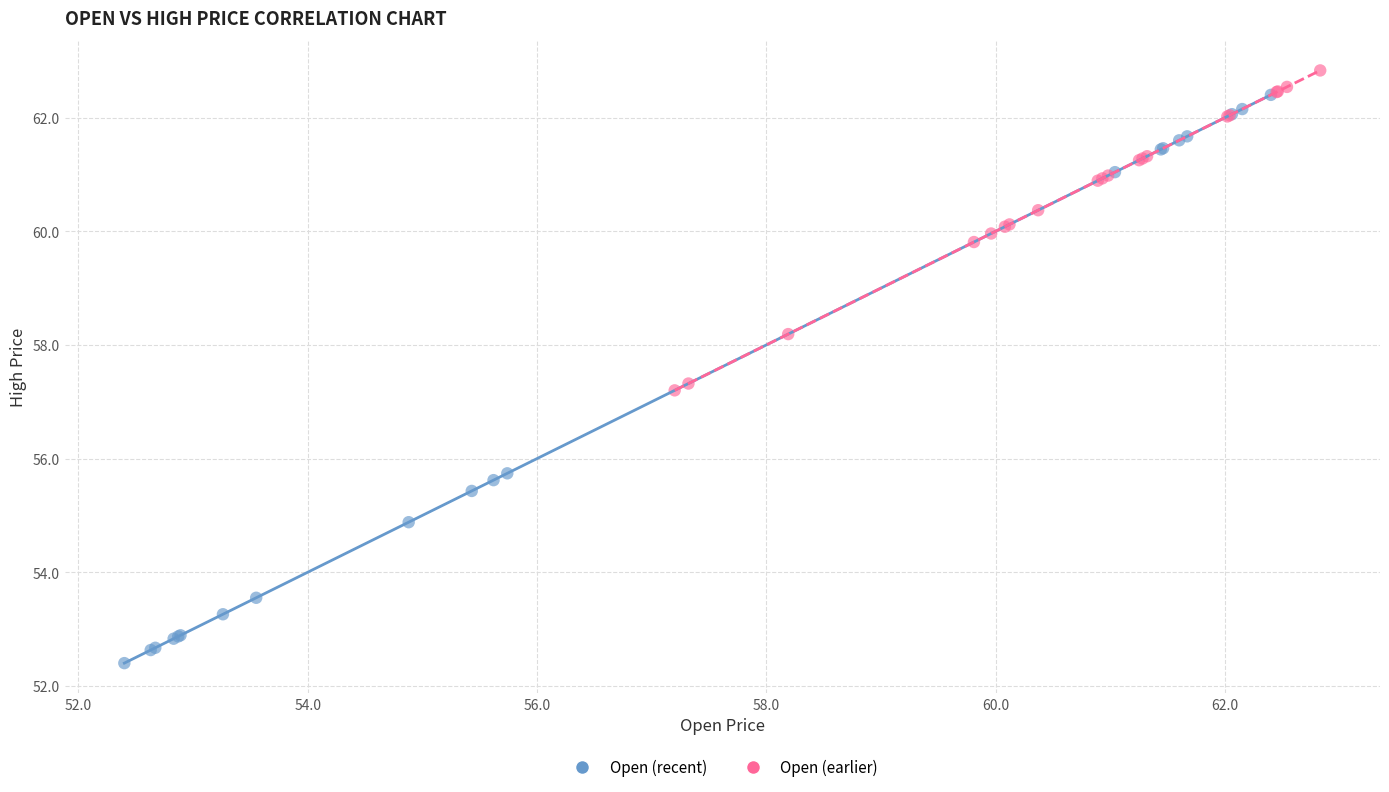

Which series has the largest Y range (max minus min)?

Open (recent)